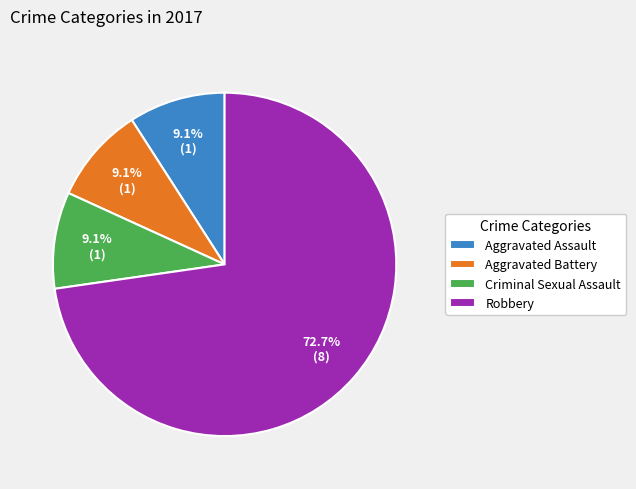

How many segments does this pie chart have?

4